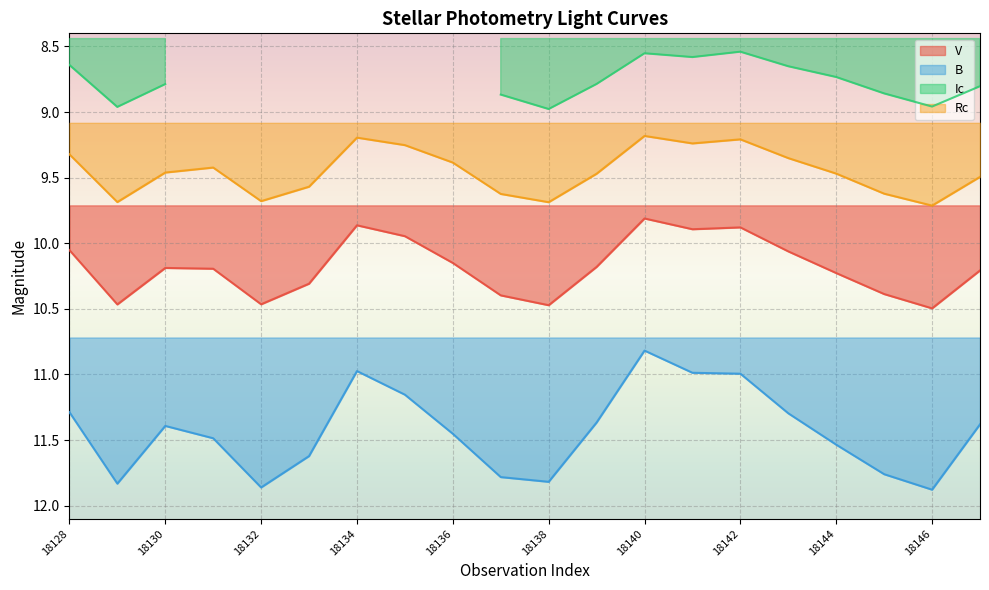

What is the greatest value displayed?

11.9